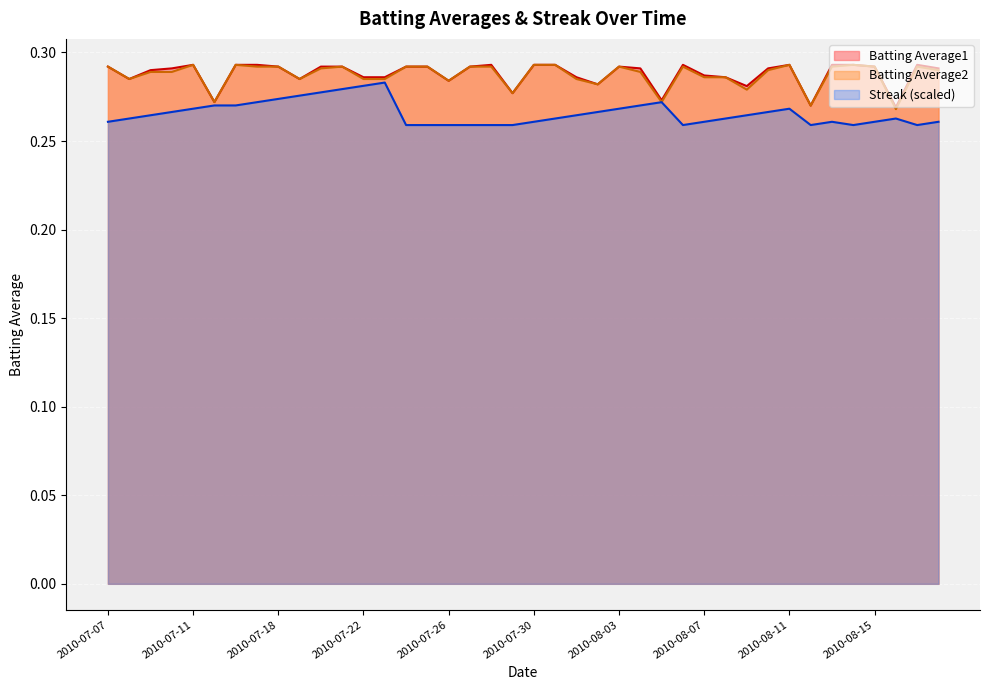

What is the value of the Batting Average1 point at the 30th from the left?

0.3